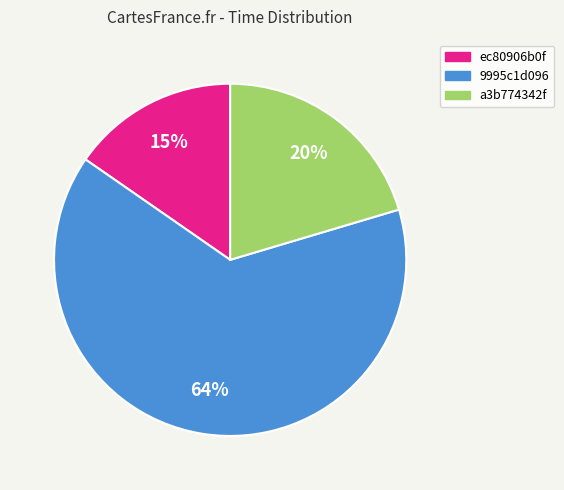

To the nearest percent, what is the average slice percentage?

33%